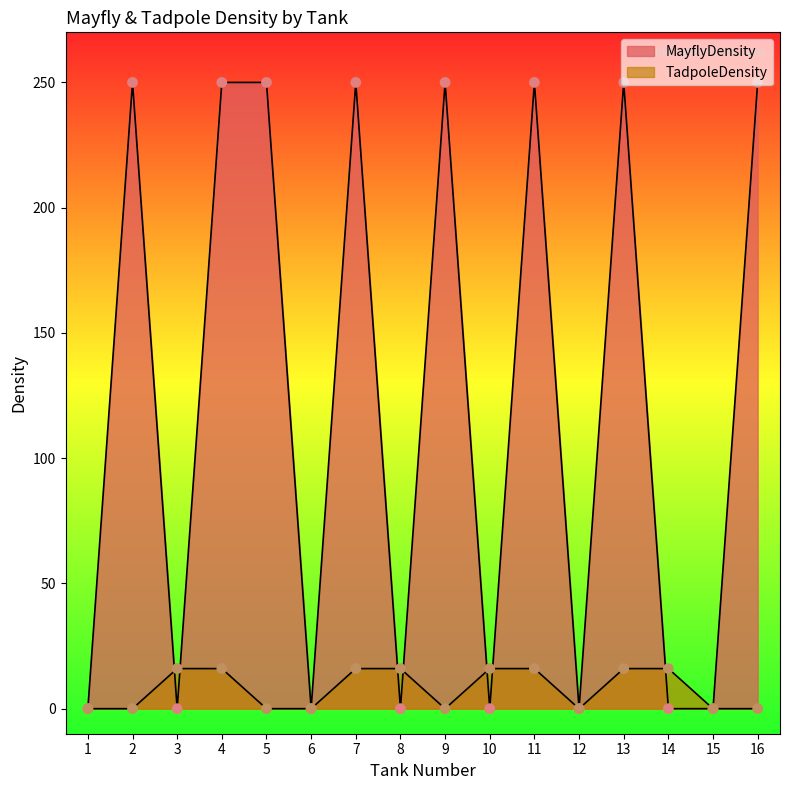

Which series has the widest spread of Y values?

MayflyDensity